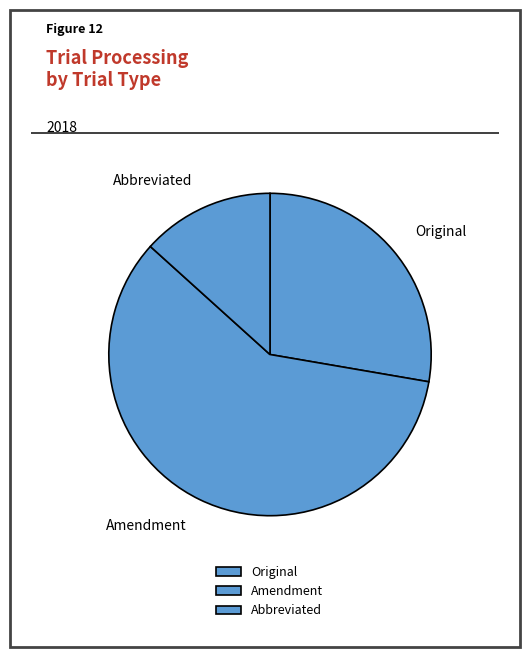

Combined, do Abbreviated and Amendment account for over 50%?

Yes